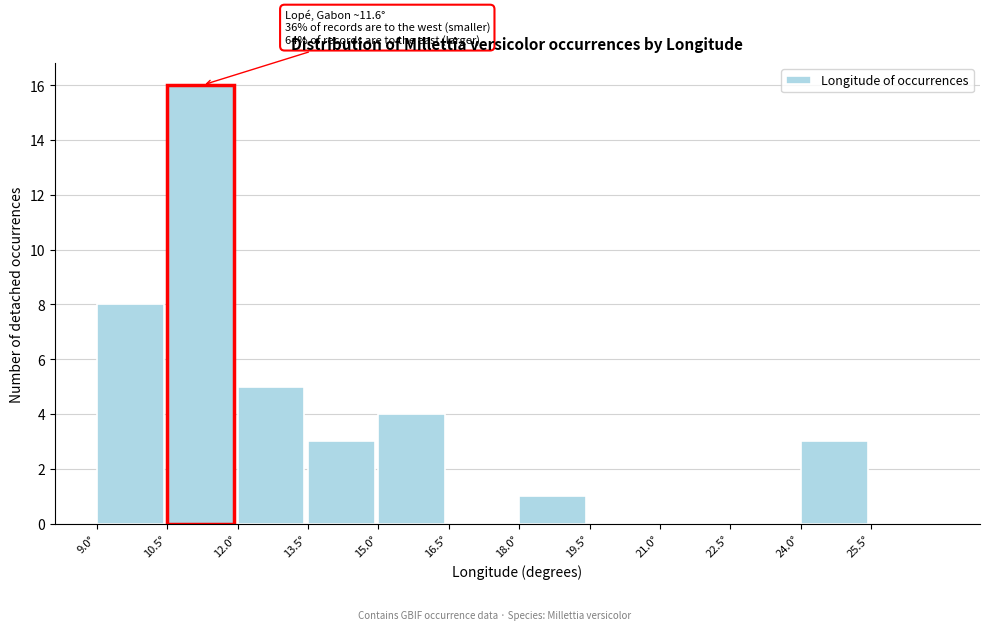

Which range on the x-axis has the tallest bar?

10.5 to 12.0